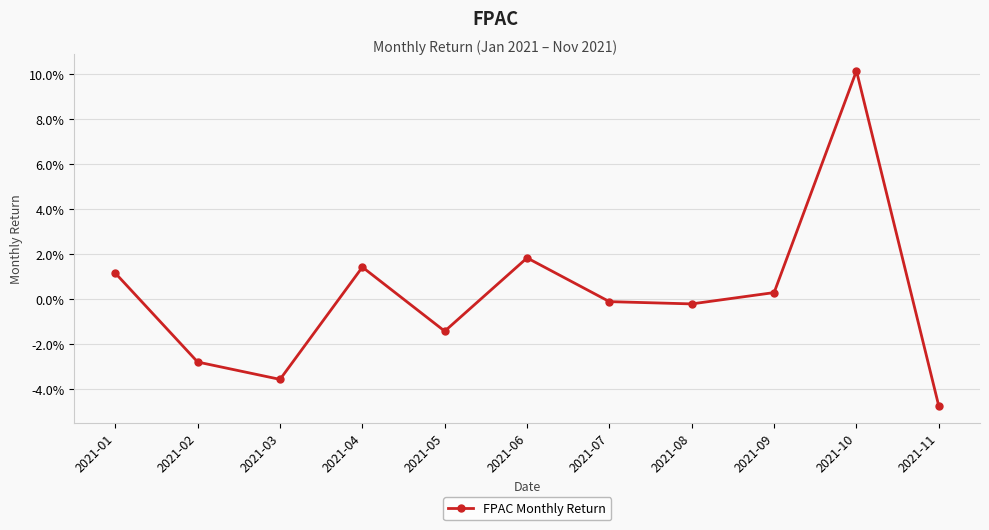

What is the difference between the values at 2021-09 and 2021-11?

0.1